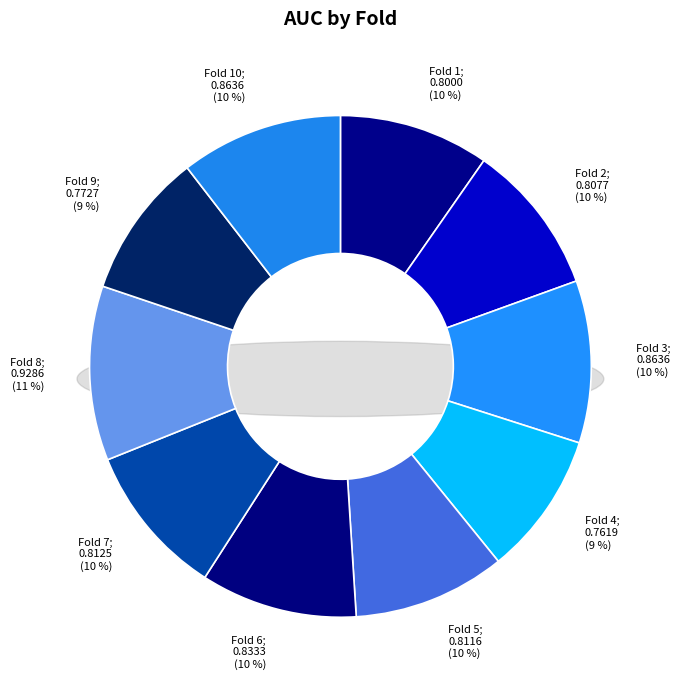

To the nearest percent, what percentage of the pie is Fold 8?

11%